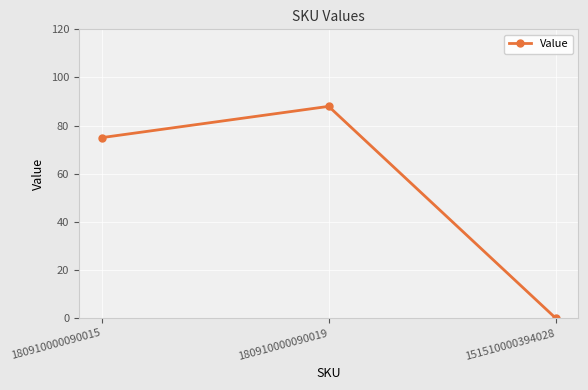

The chart shows a value of 0 at 151510000394028. True or false?

True